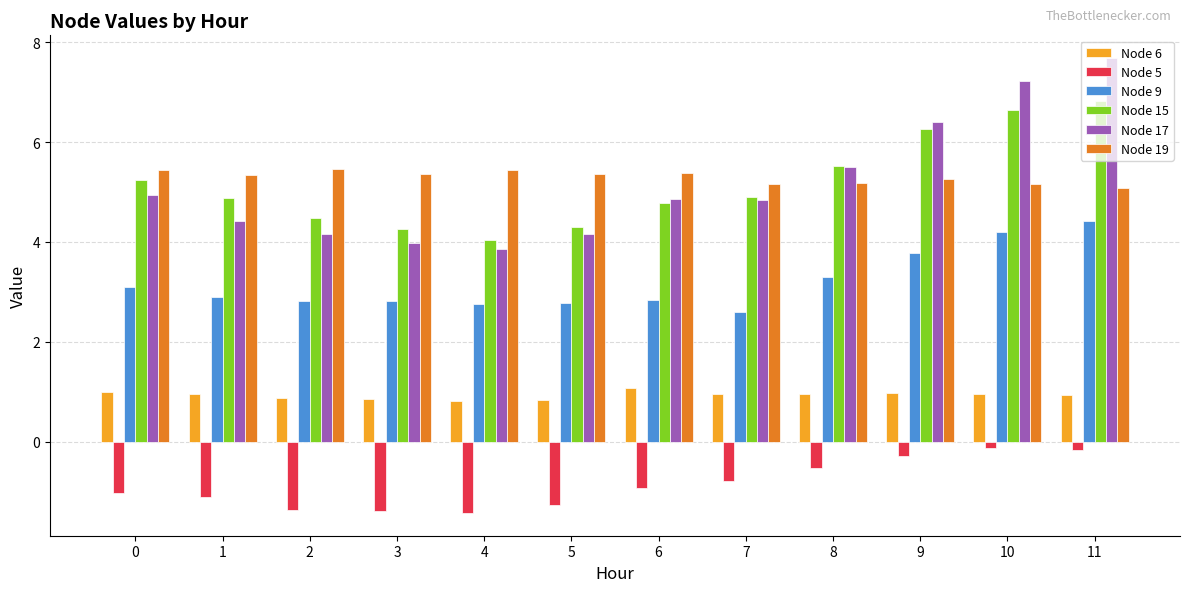

Which series has the largest range (max minus min)?

Node 17